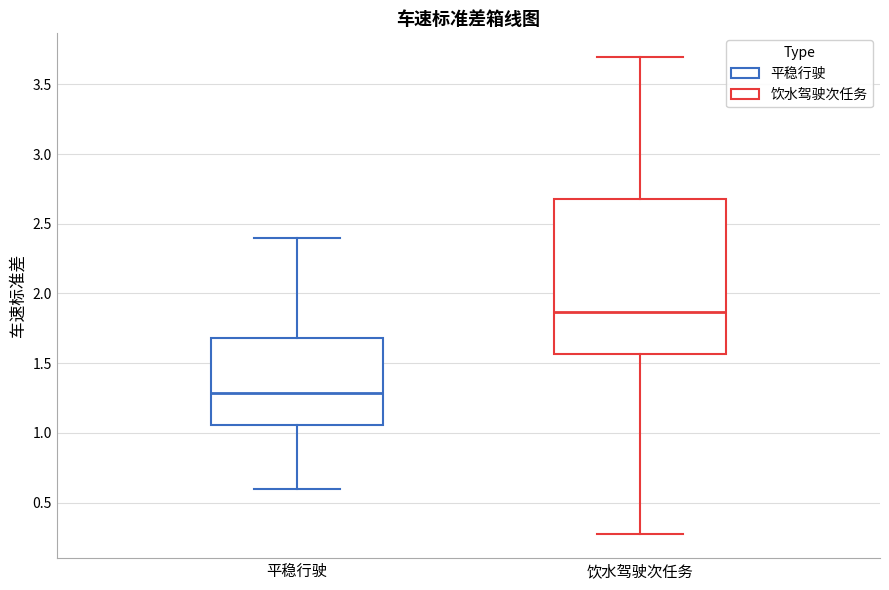

Where does the upper whisker of the box for 平稳行驶 end on the y-axis? The values are not printed on the chart, so give them approximately, as read against the axis.

2.40